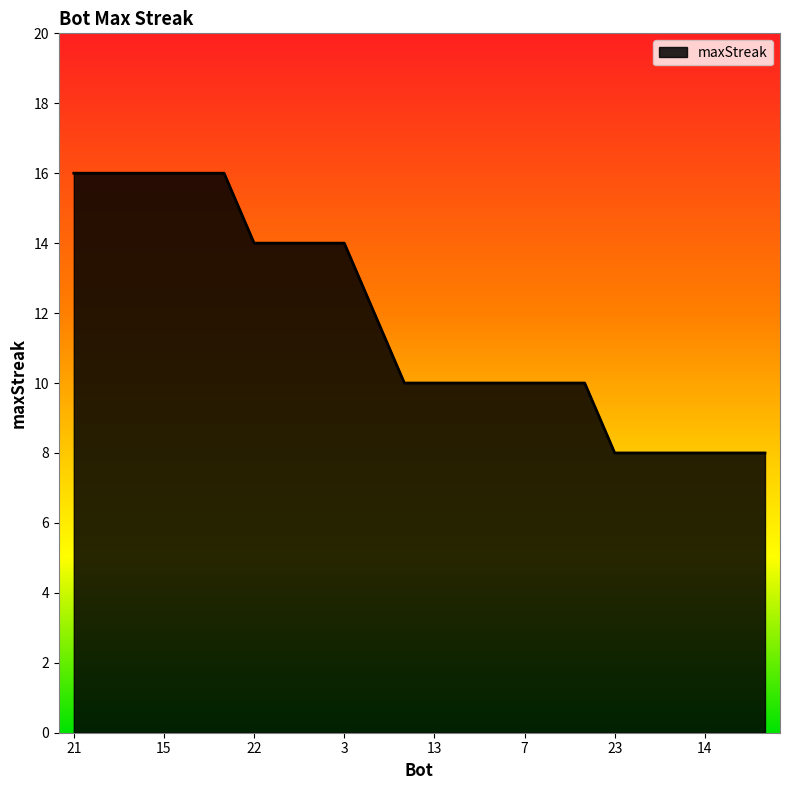

What is the difference between the maximum and minimum values?

8